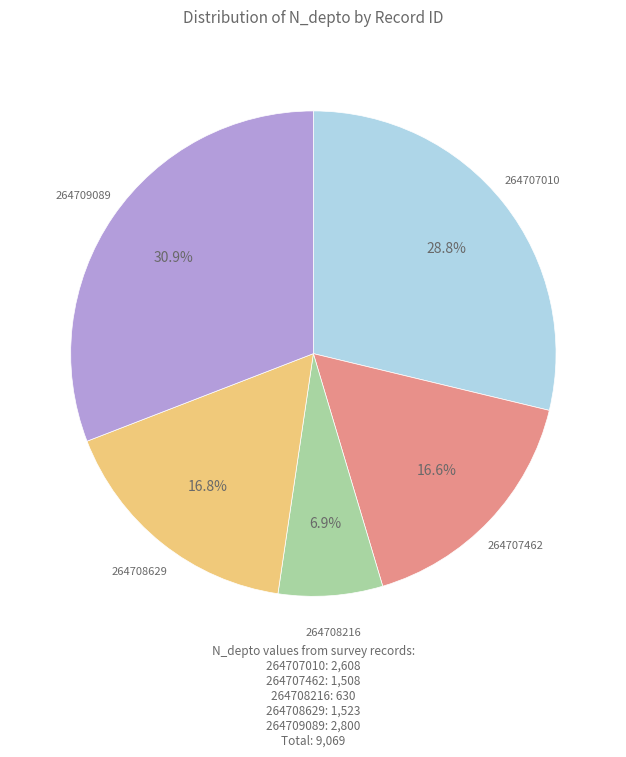

Does 264707462 represent more than half of the total?

No